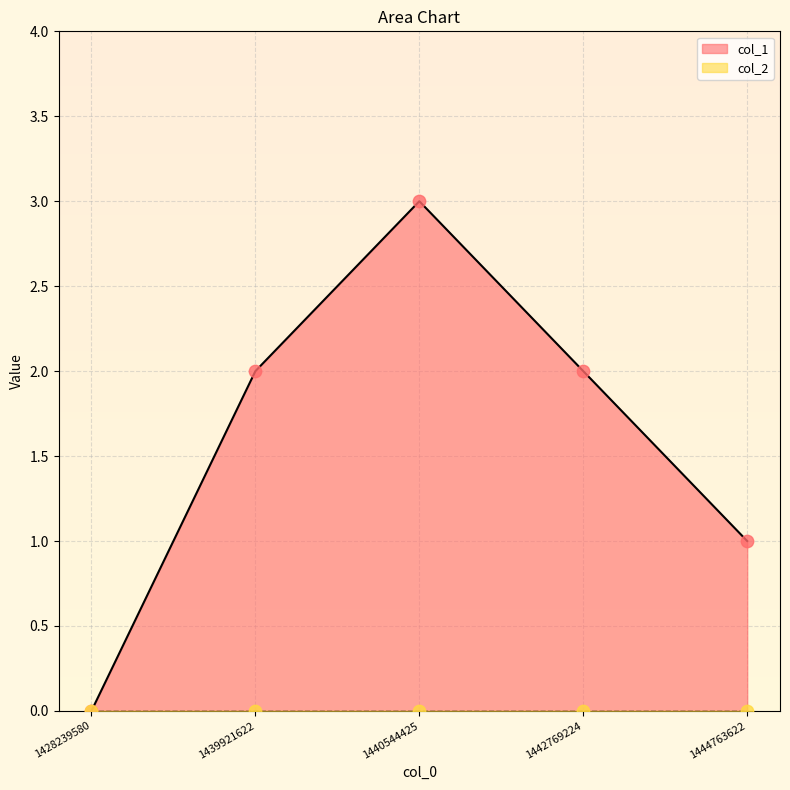

What is the change in value from 1428239580 to 1440544425?

+3